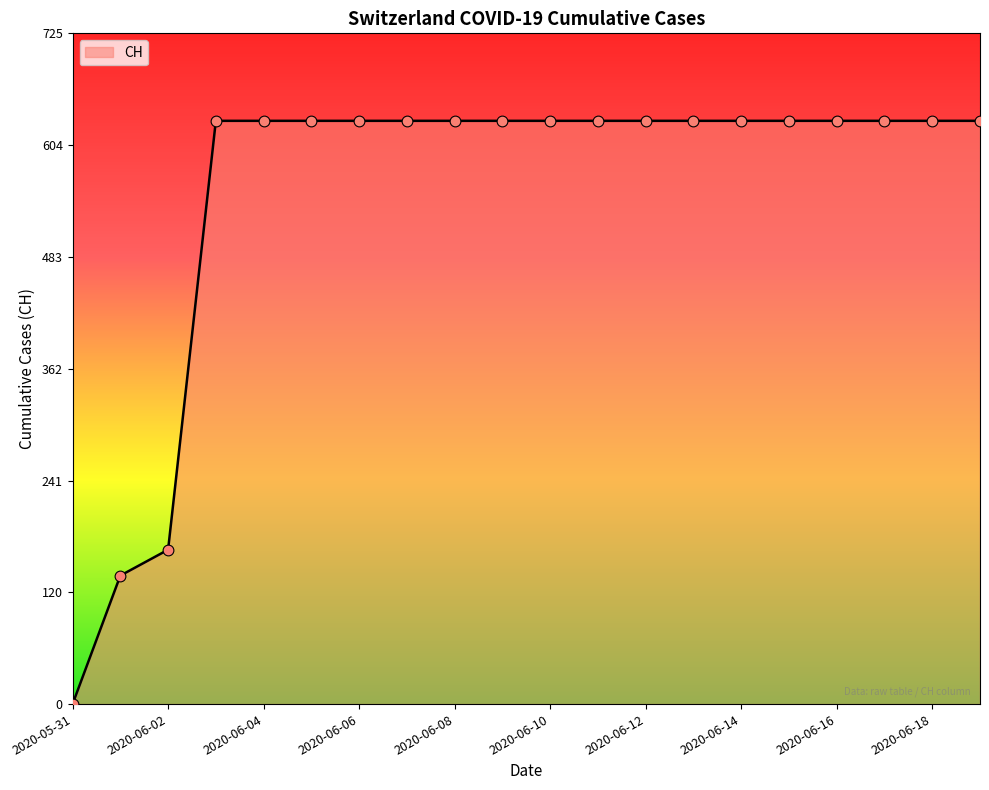

What is the greatest value displayed?

631